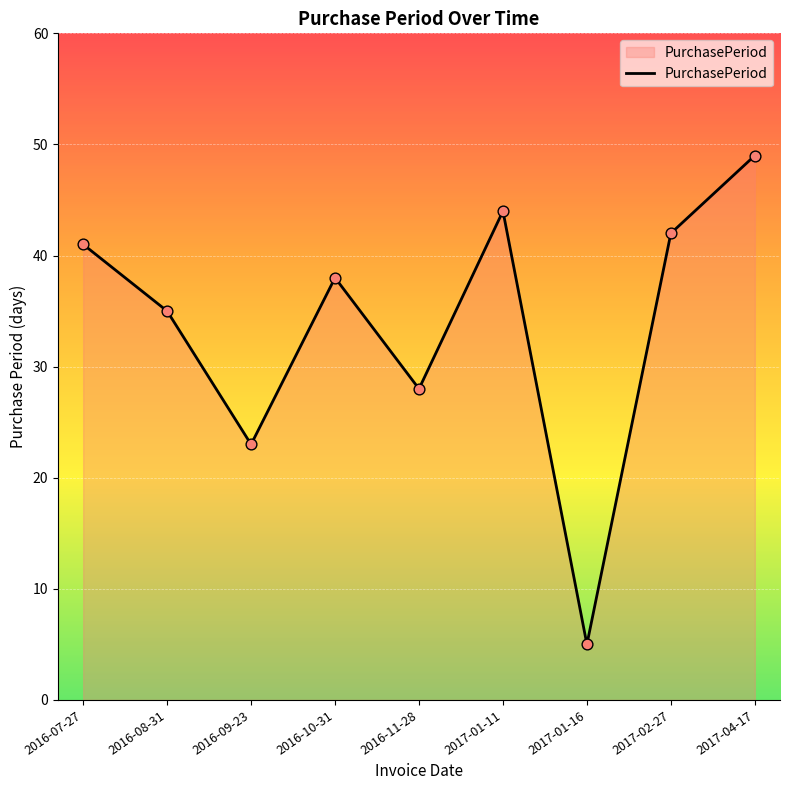

What is the ratio of the value at 2016-11-28 to the value at 2016-08-31?

0.8